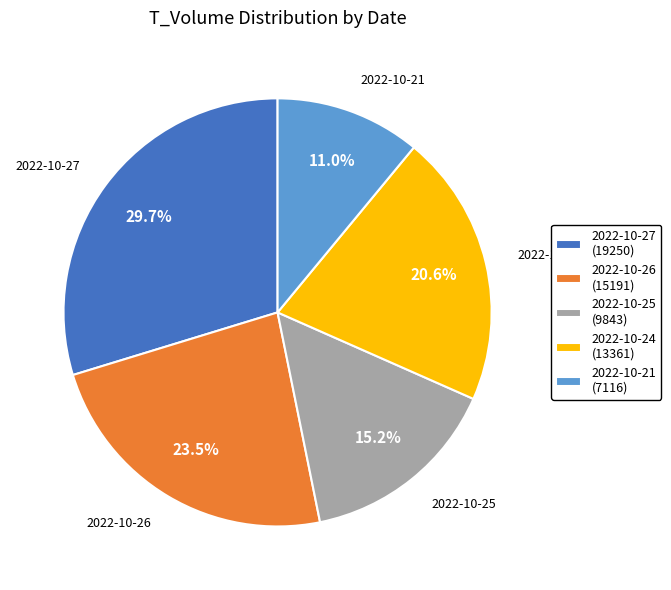

Is there a majority slice in this chart?

No